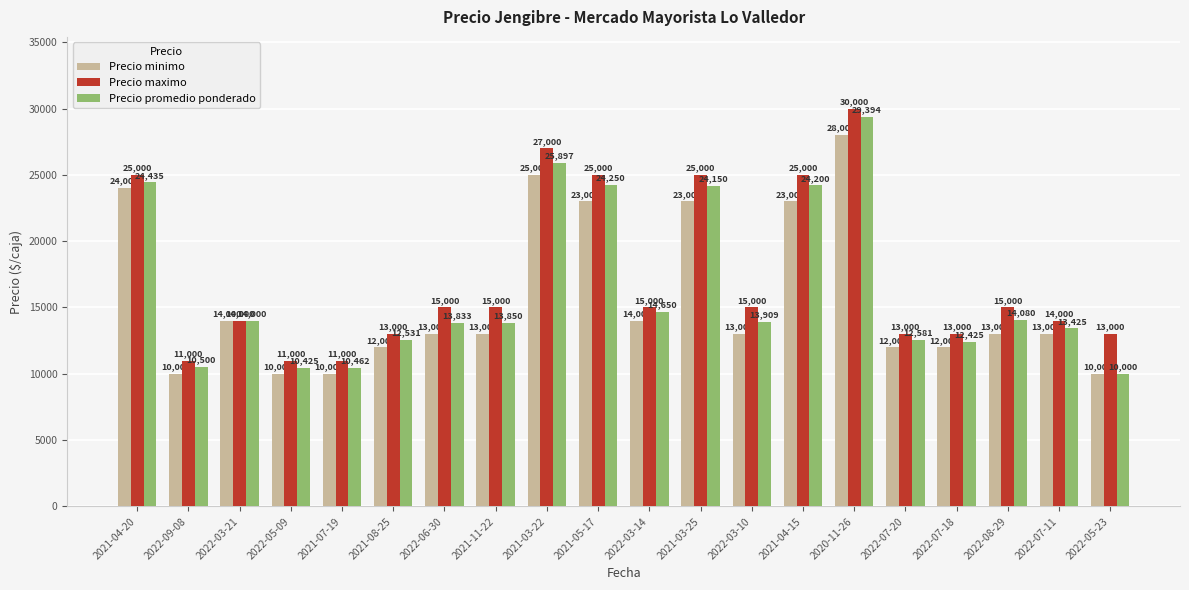

Reading right to left, list all the values displayed in this chart.

Precio minimo: 10000	13000	13000	12000	12000	28000	23000	13000	23000	14000	23000	25000	13000	13000	12000	10000	10000	14000	10000	24000
Precio maximo: 13000	14000	15000	13000	13000	30000	25000	15000	25000	15000	25000	27000	15000	15000	13000	11000	11000	14000	11000	25000
Precio promedio ponderado: 10000	13425	14080	12425	12581	29394	24200	13909	24150	14650	24250	25897	13850	13833	12531	10462	10425	14000	10500	24435